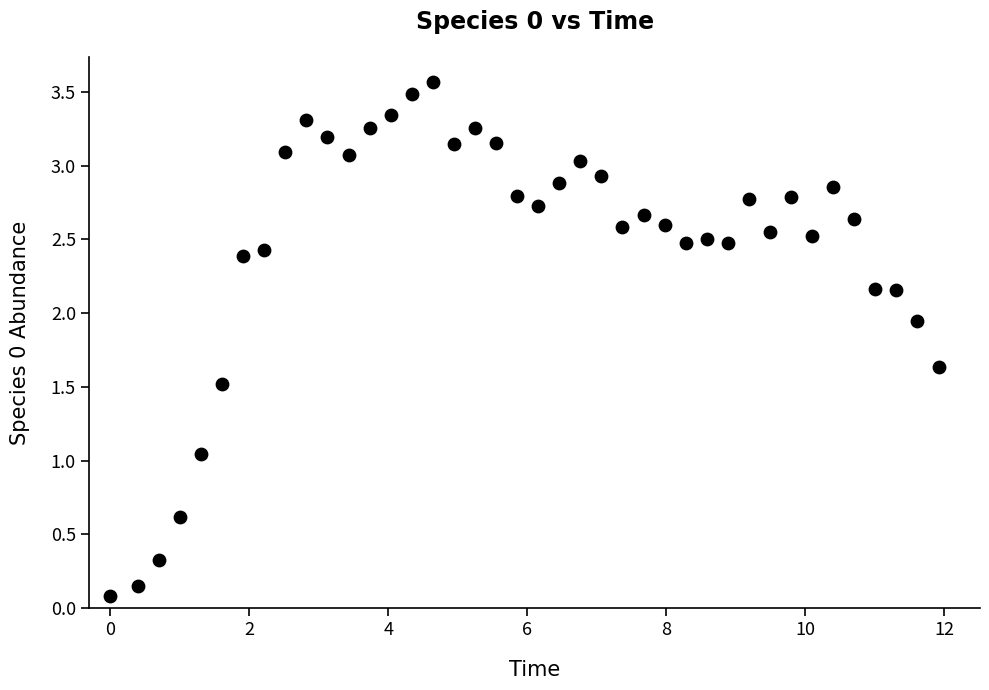

What is the range of X values (max minus min)?

11.9